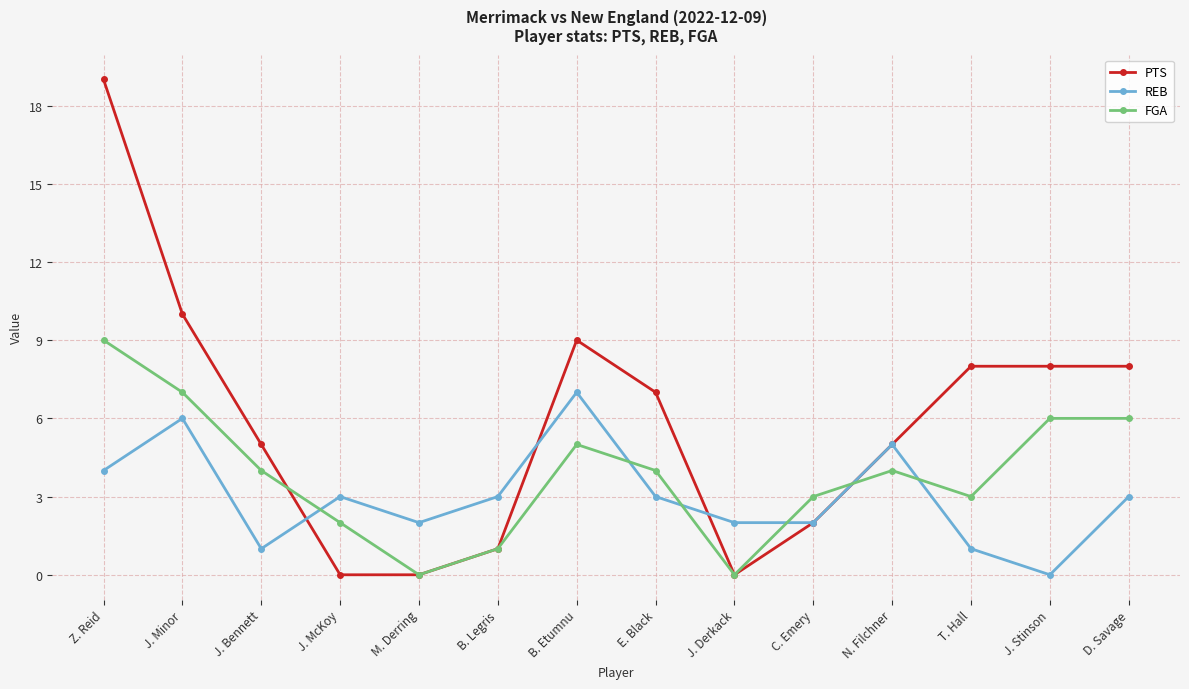

At which category is the sum across all series the highest?

Z. Reid